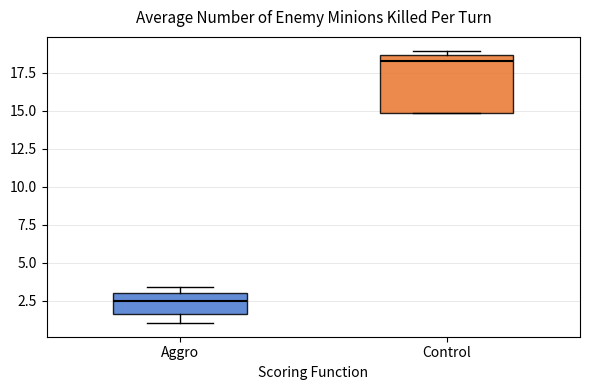

Comparing the boxes themselves (not the whiskers), which one is the tallest?

Control